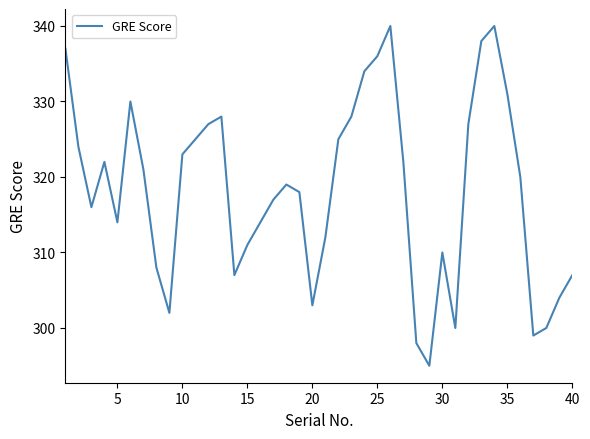

What is the minimum value shown in the chart?

295